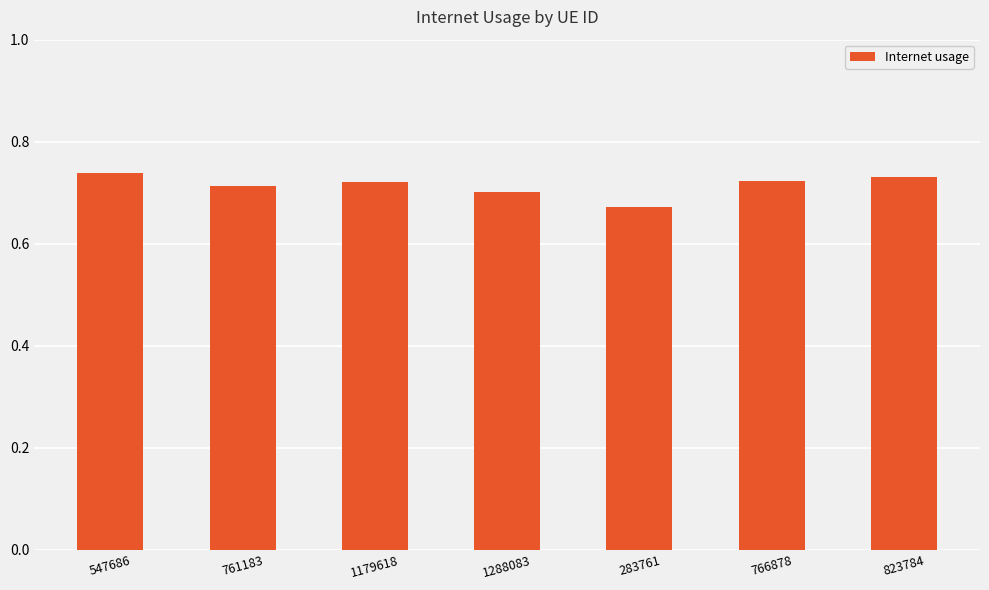

At which label is the value closest to 0?

283761